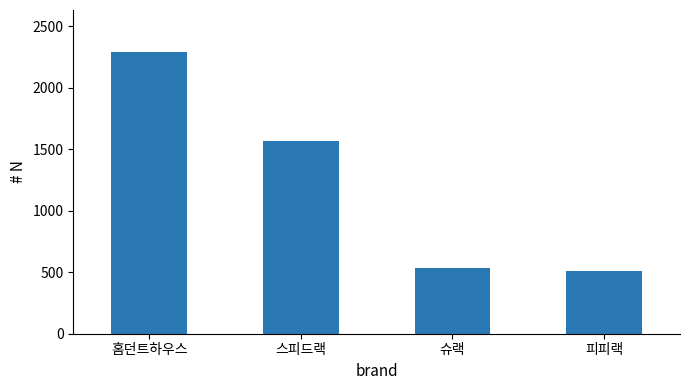

What is the label of the 2nd bar from the left?

스피드랙